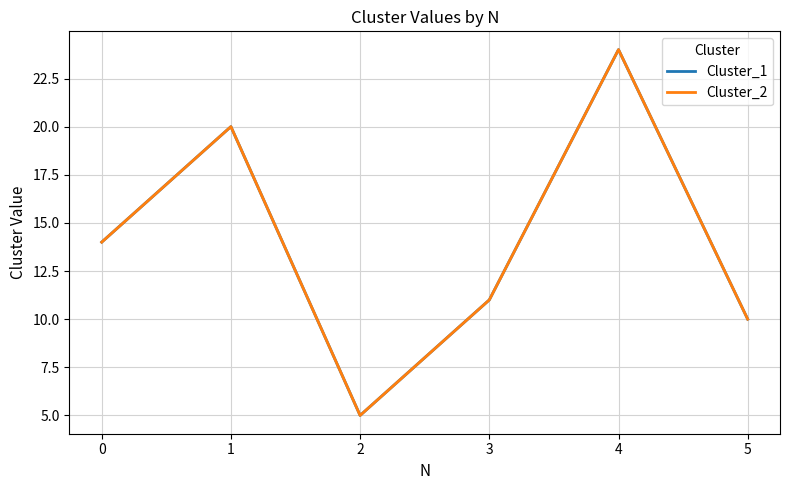

Reading left to right, what are all the values shown in this chart?

Cluster_1: 0=14	1=20	2=5	3=11	4=24	5=10
Cluster_2: 0=14	1=20	2=5	3=11	4=24	5=10